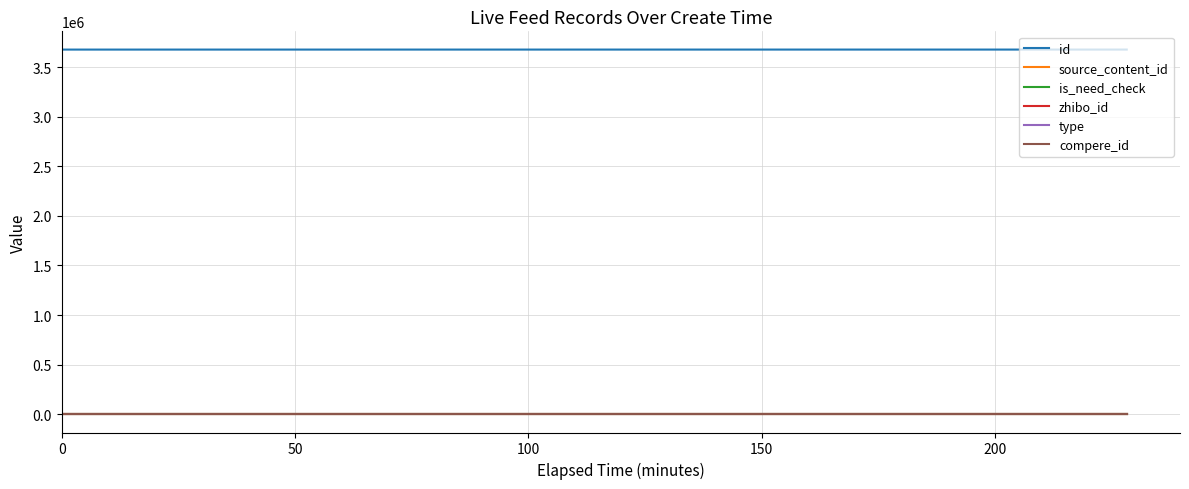

Does the chart have visible grid lines?

Yes